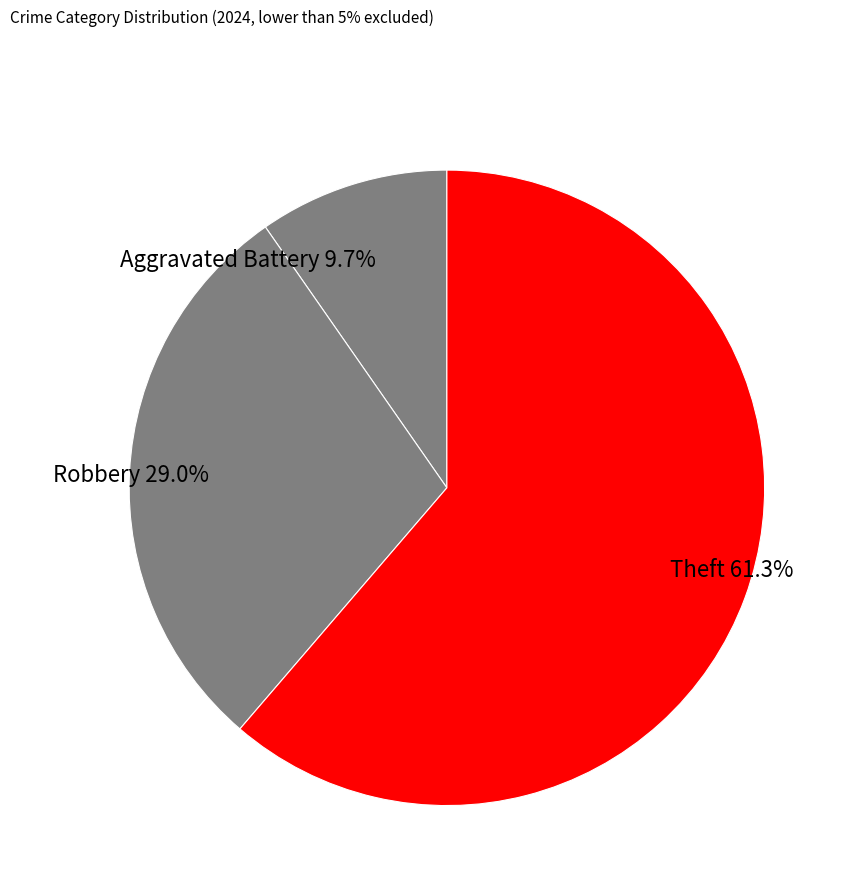

Count the number of slices in the pie.

3